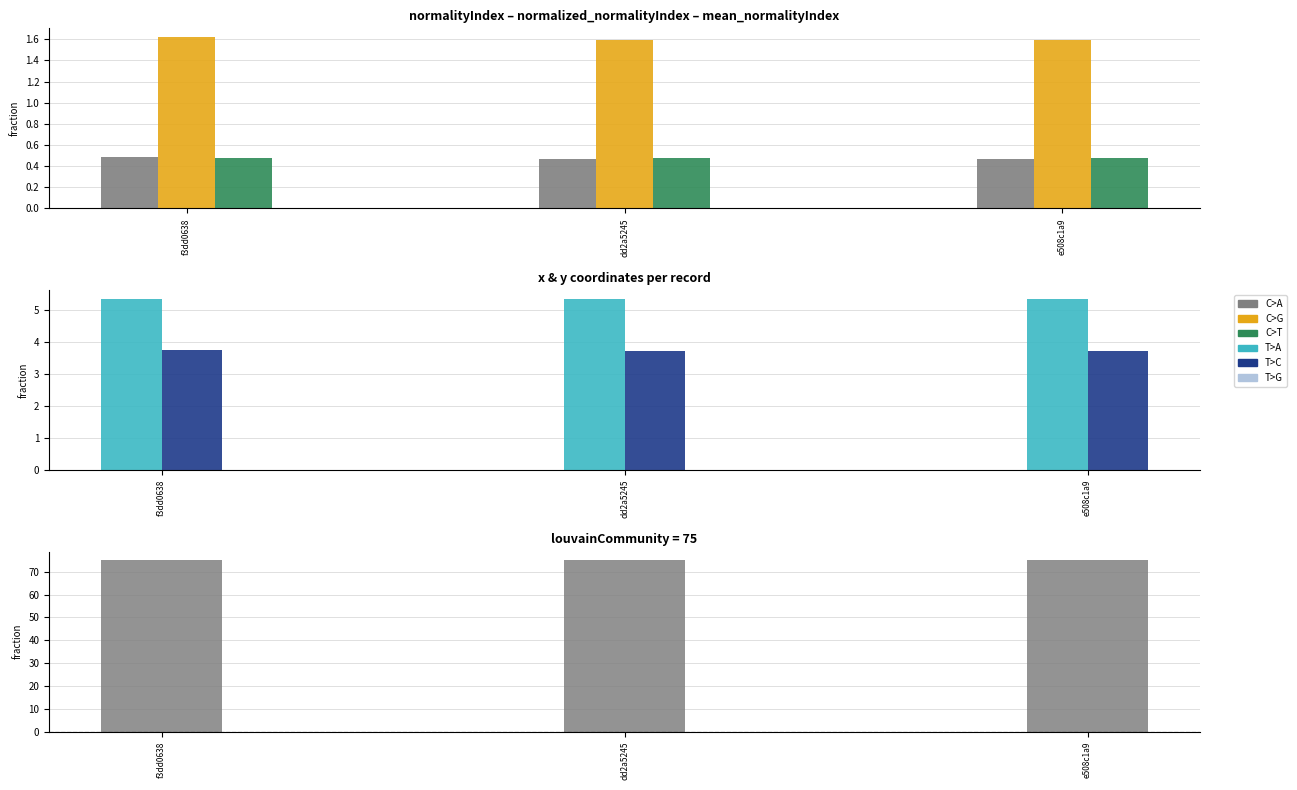

Between f3dd0638 and dd2a5245, which series saw the biggest shift?

normalized_normalityIndex